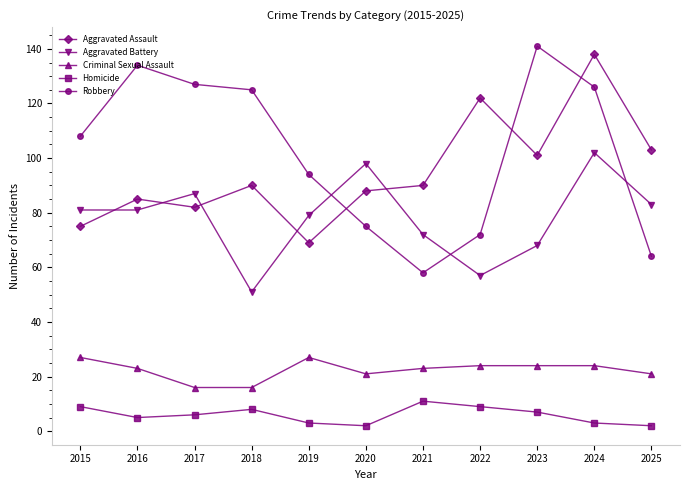

Reading right to left, what are all the values shown in this chart?

Aggravated Assault: 2025=103	2024=138	2023=101	2022=122	2021=90	2020=88	2019=69	2018=90	2017=82	2016=85	2015=75
Aggravated Battery: 2025=83	2024=102	2023=68	2022=57	2021=72	2020=98	2019=79	2018=51	2017=87	2016=81	2015=81
Criminal Sexual Assault: 2025=21	2024=24	2023=24	2022=24	2021=23	2020=21	2019=27	2018=16	2017=16	2016=23	2015=27
Homicide: 2025=2	2024=3	2023=7	2022=9	2021=11	2020=2	2019=3	2018=8	2017=6	2016=5	2015=9
Robbery: 2025=64	2024=126	2023=141	2022=72	2021=58	2020=75	2019=94	2018=125	2017=127	2016=134	2015=108